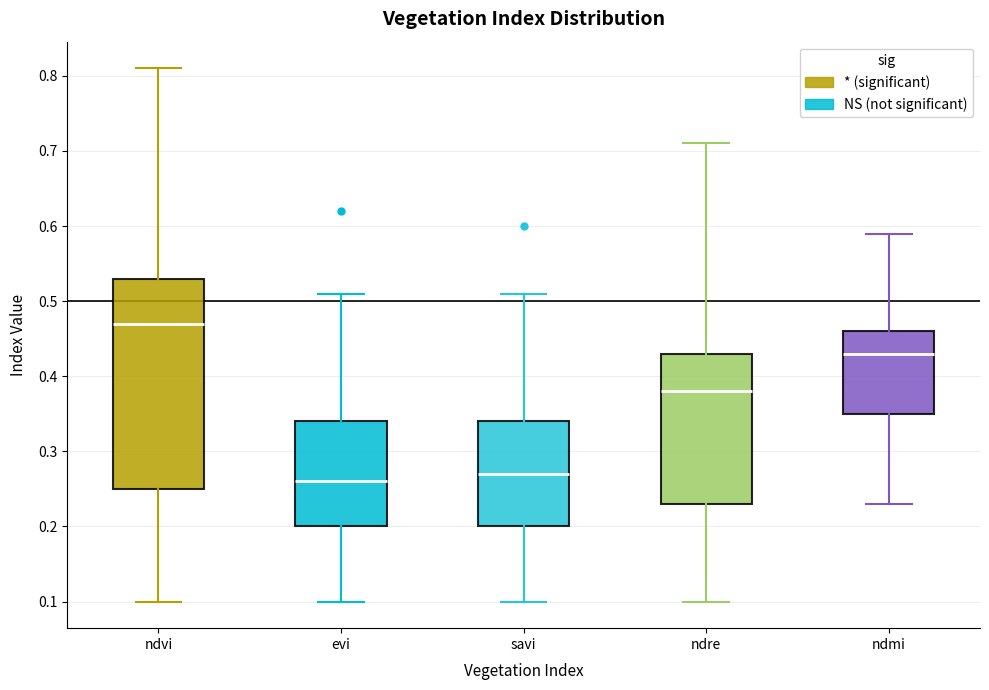

Reading left to right, transcribe this box plot: for each box, give where its median line is, the range the box spans, and where its two whiskers end, as read against the y-axis. The values are not printed on the chart, so give them approximately, as read against the axis.

ndvi: median 0.47, box 0.25 to 0.53, whiskers 0.10 to 0.81
evi: median 0.26, box 0.20 to 0.34, whiskers 0.10 to 0.51
savi: median 0.27, box 0.20 to 0.34, whiskers 0.10 to 0.51
ndre: median 0.38, box 0.23 to 0.43, whiskers 0.10 to 0.71
ndmi: median 0.43, box 0.35 to 0.46, whiskers 0.23 to 0.59